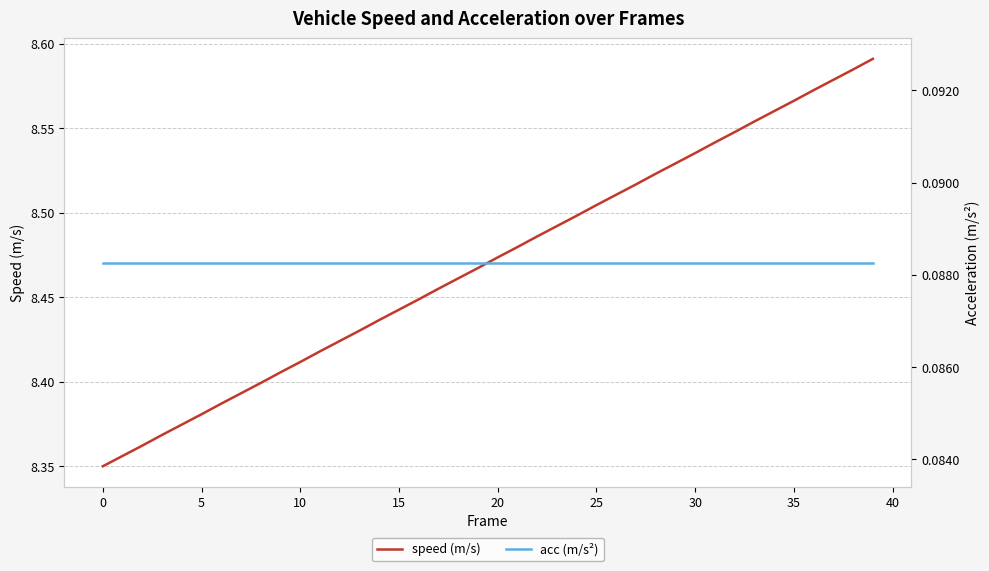

How many lines are shown in the chart?

2